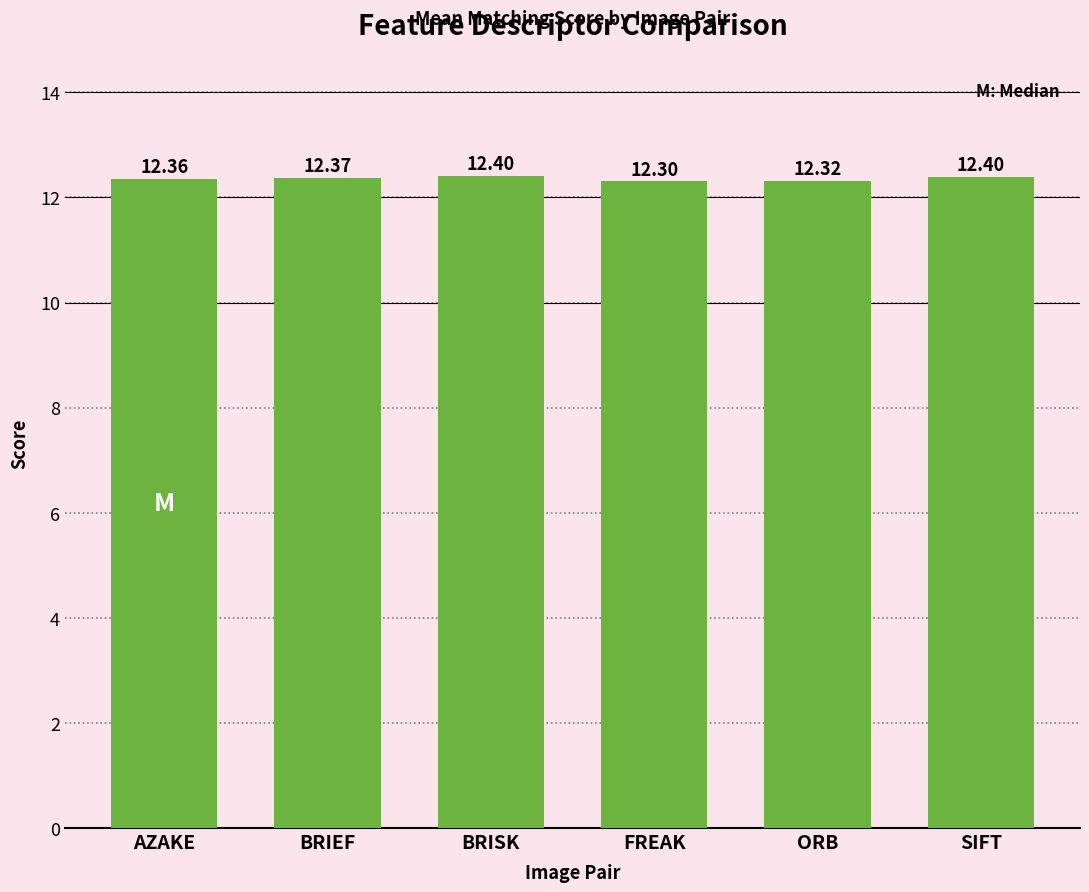

At which label is the value closest to 12?

FREAK